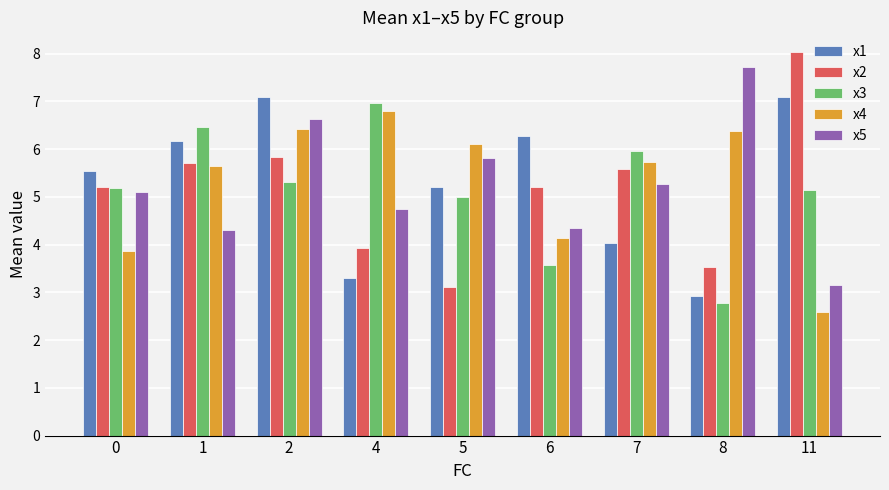

True or false: x1 has a value of 7.1 at 2.

True